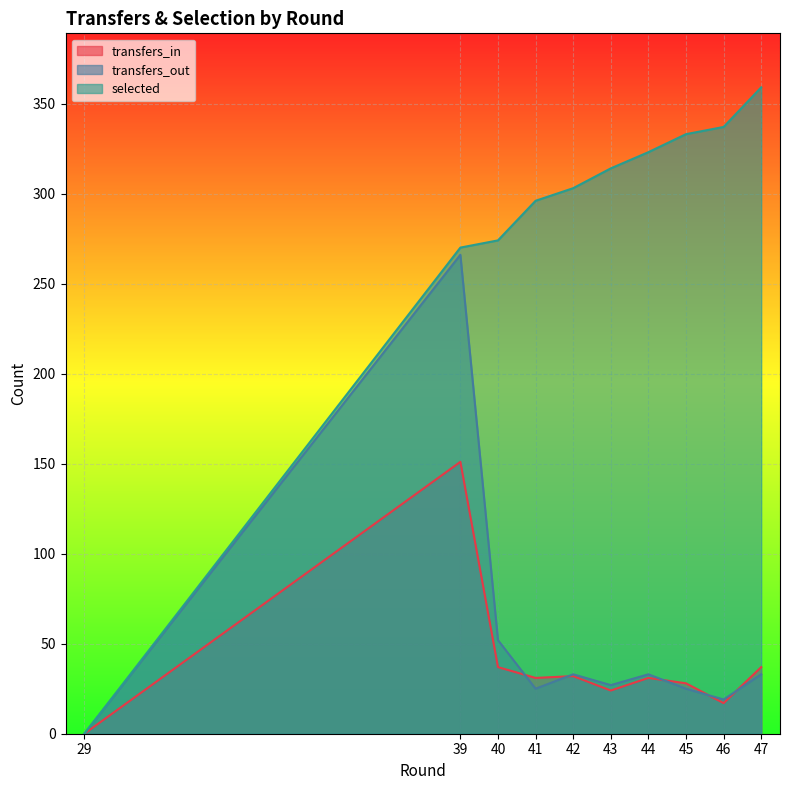

Where is the first local maximum for transfers_in?

39